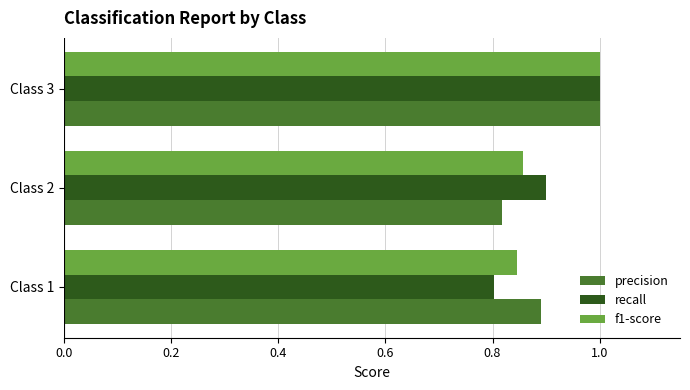

What are all the series names shown in the legend?

precision, recall, f1-score